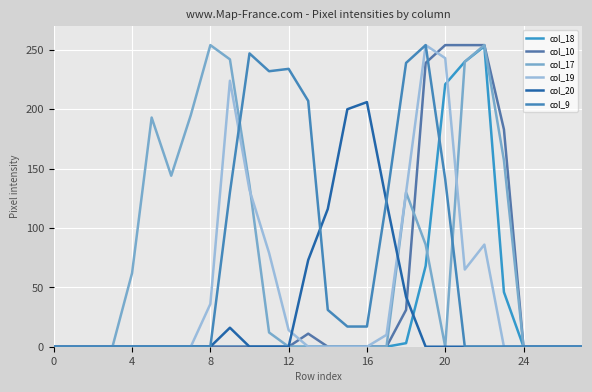

Is this an area chart (filled region under the line)?

No